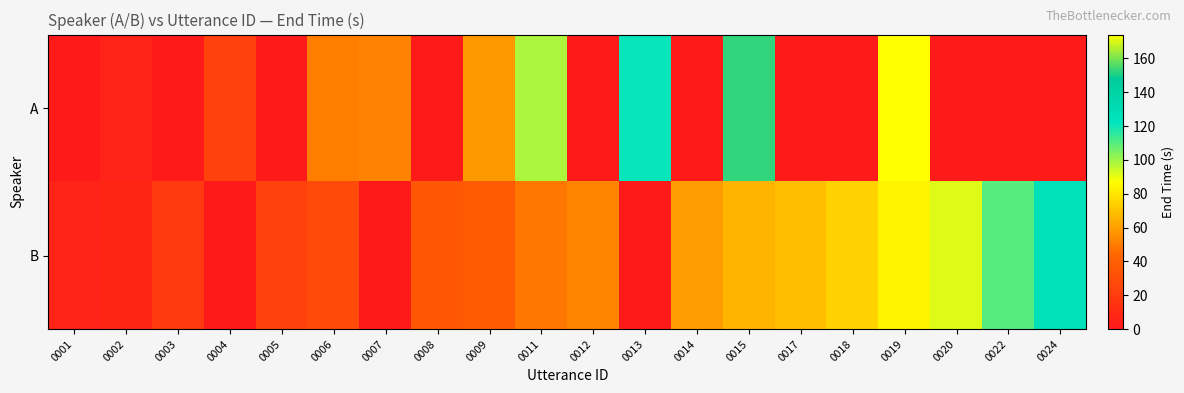

Rank the series by their maximum value, from lowest to highest.

B, A